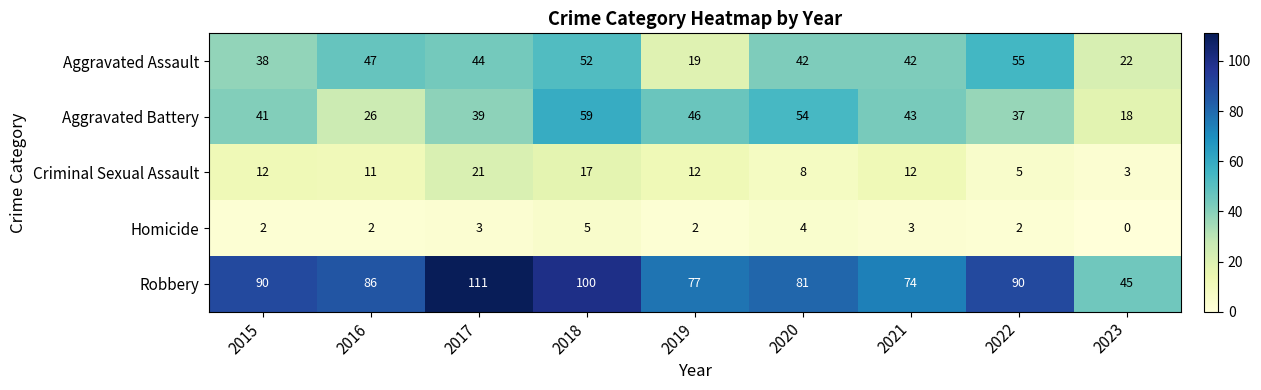

What is the maximum value for Robbery?

111